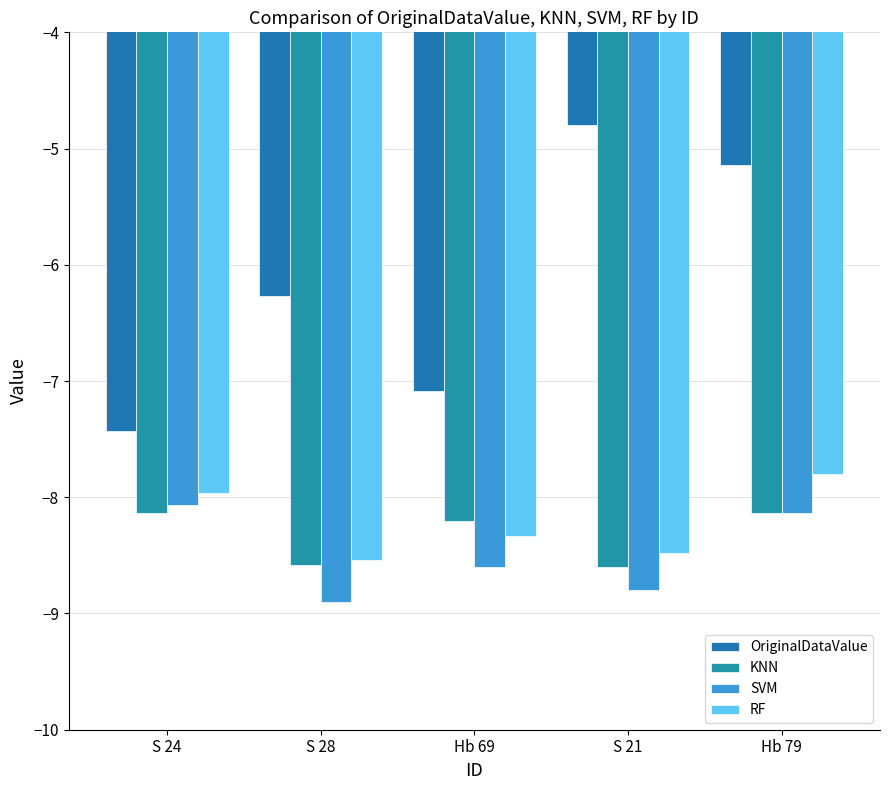

What position from the right is S 24?

5